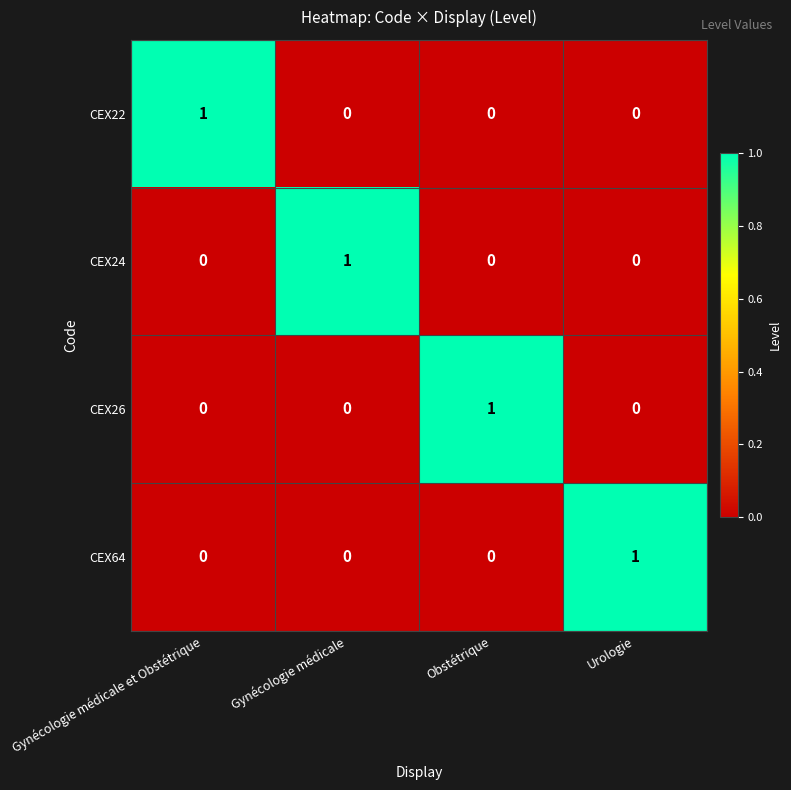

Count the CEX26 values in the range 0 to 1.

4